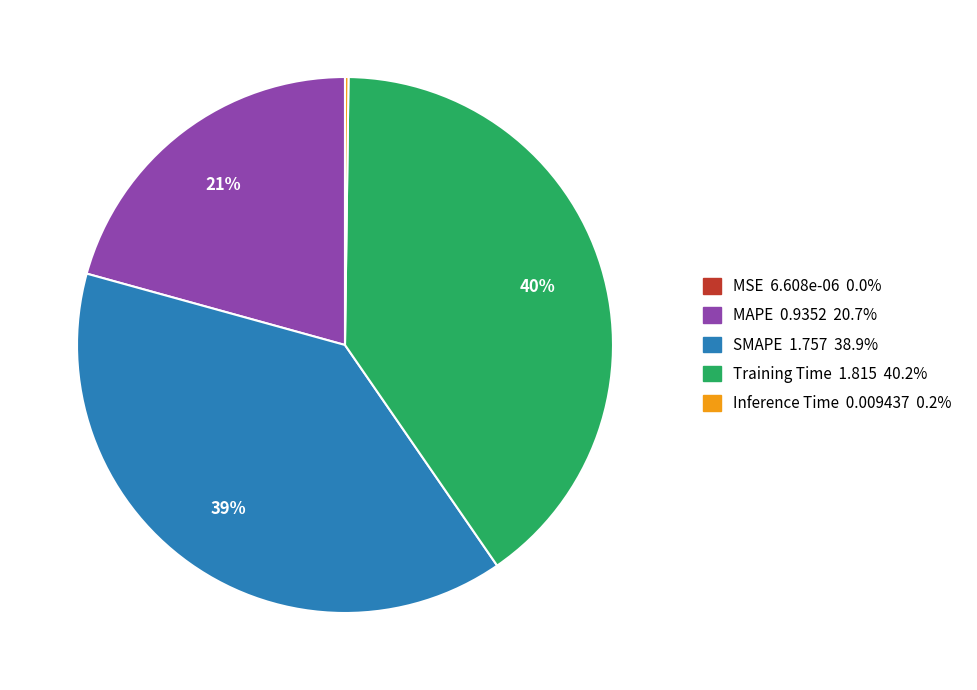

Does Training Time account for over 50% of the chart?

No